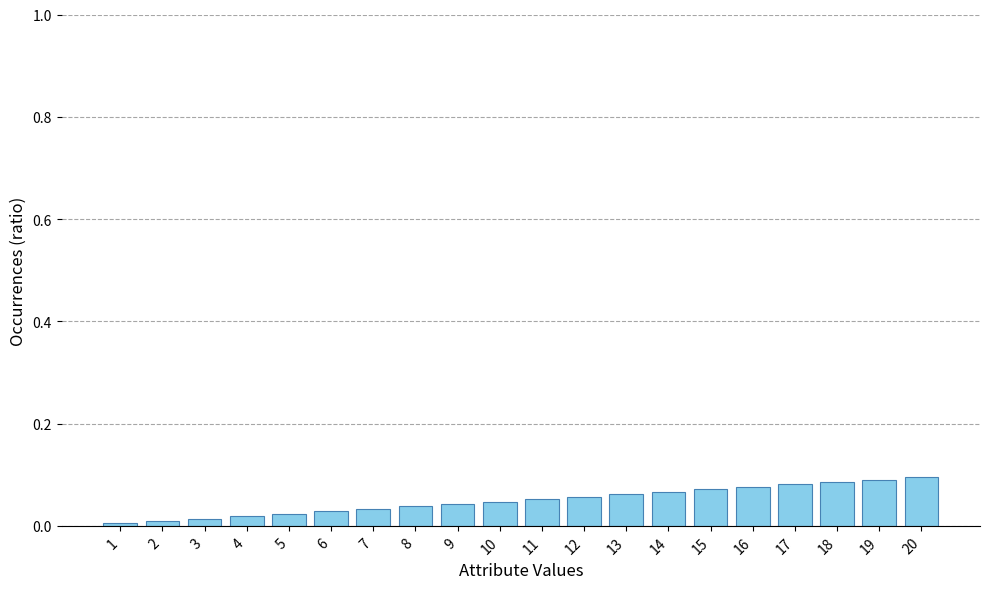

The value at 14 is 0.1. True or false?

True